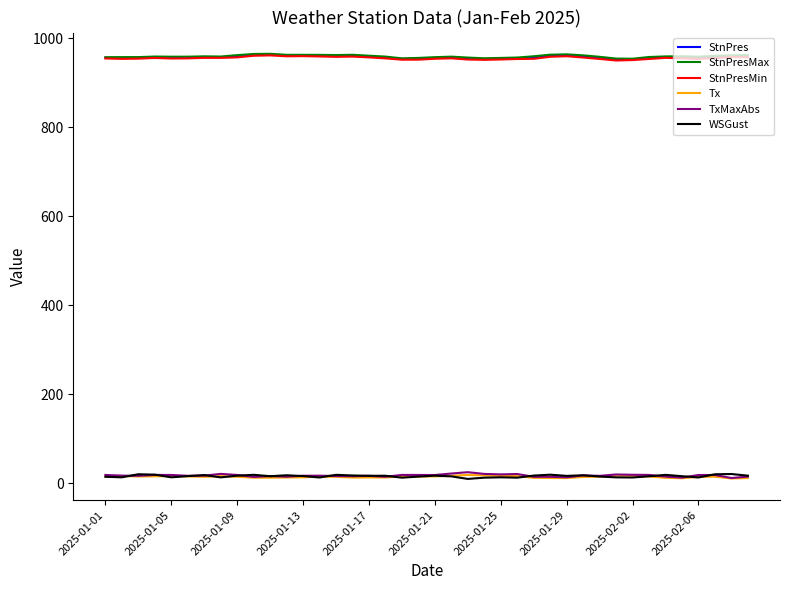

True or false: StnPres and TxMaxAbs cross at least once.

False